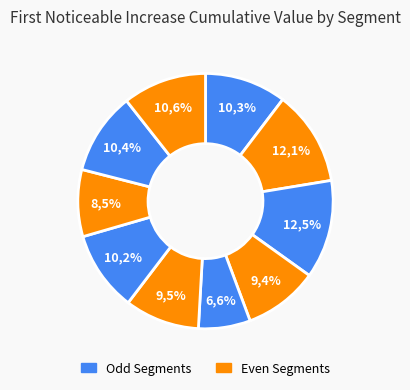

To the nearest percent, what portion does signal segment 5 represent?

7%